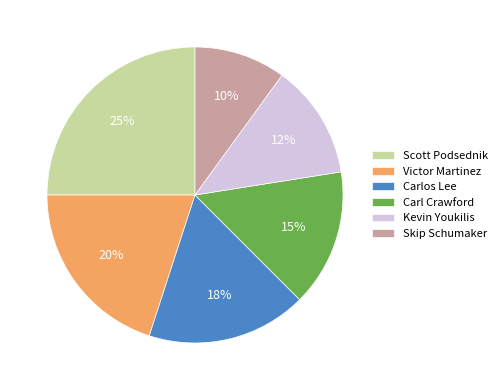

Is there any slice that represents more than half of the pie?

No